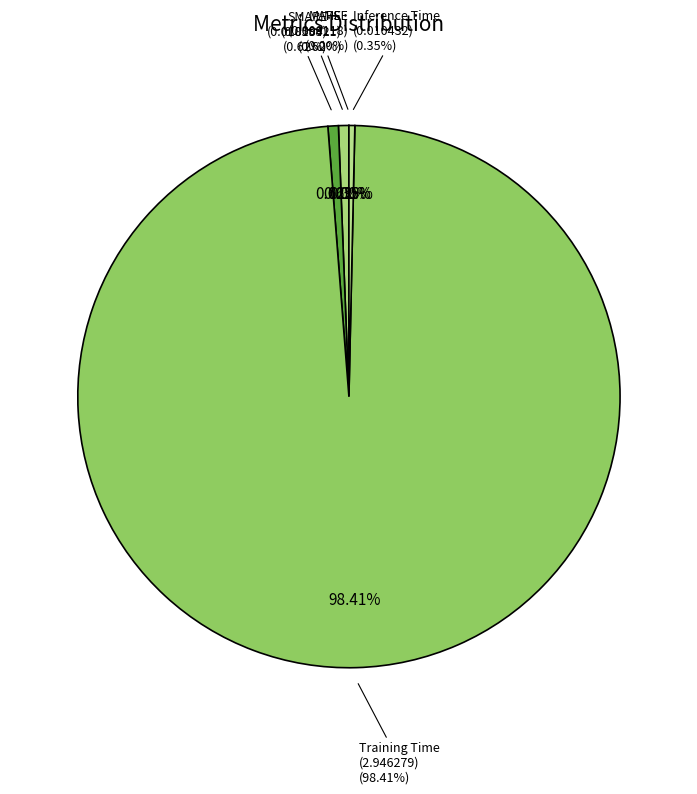

Does Training Time account for over 50% of the chart?

Yes